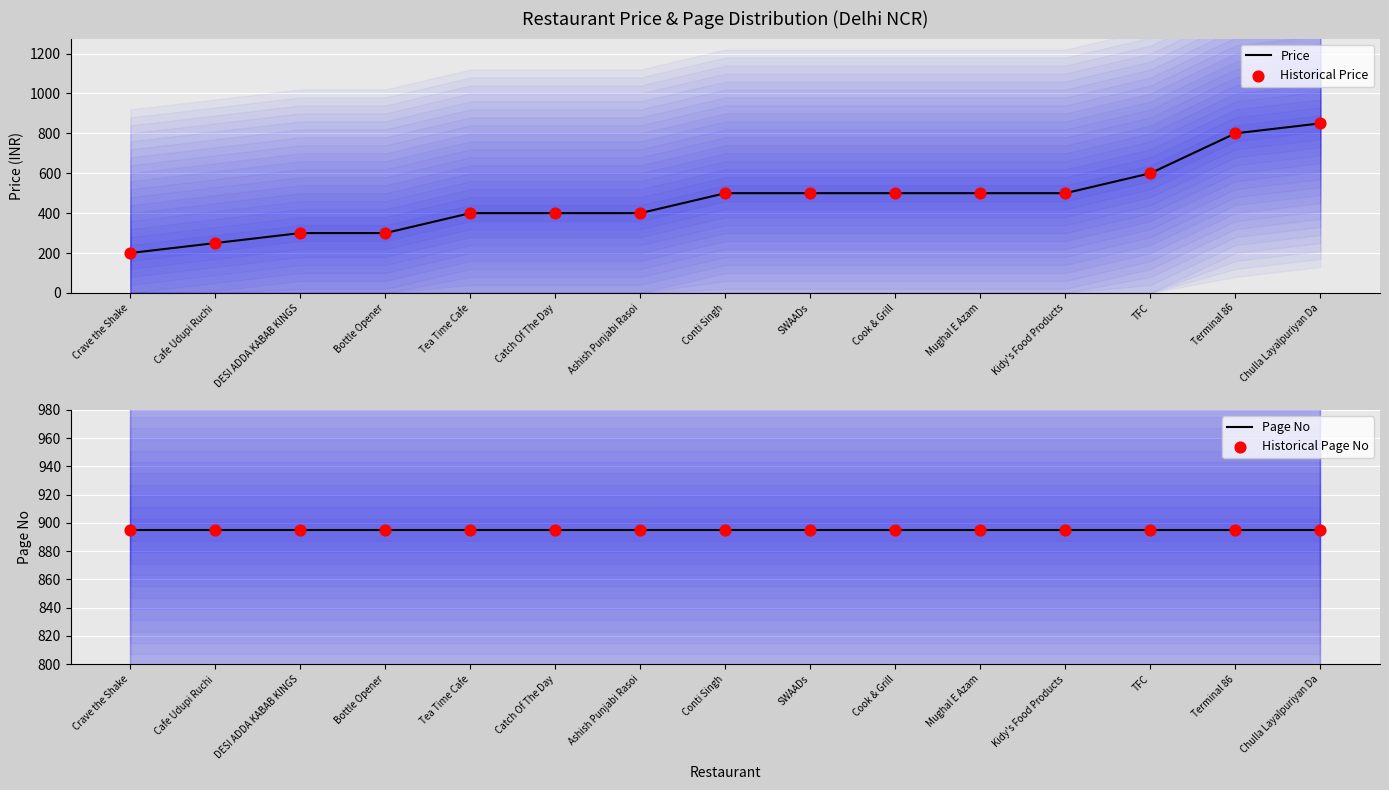

What is the total value across all series at DESI ADDA KABAB KINGS?

2390